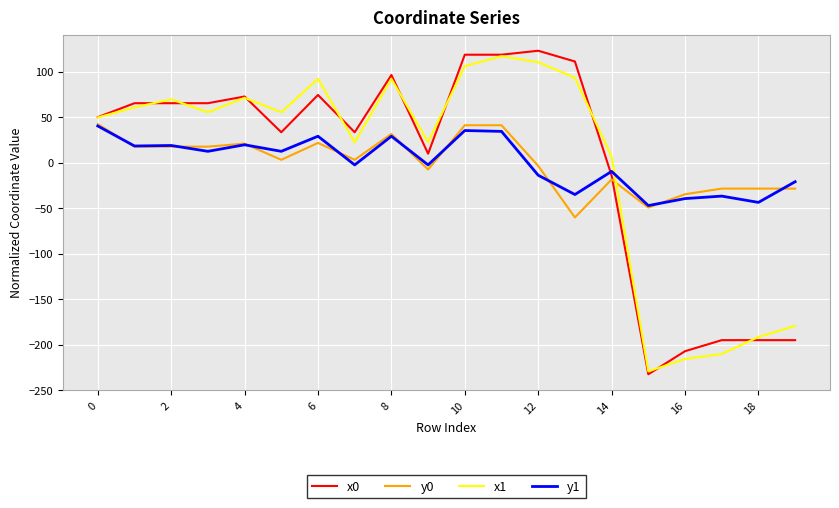

Count the number of data series in this chart.

4